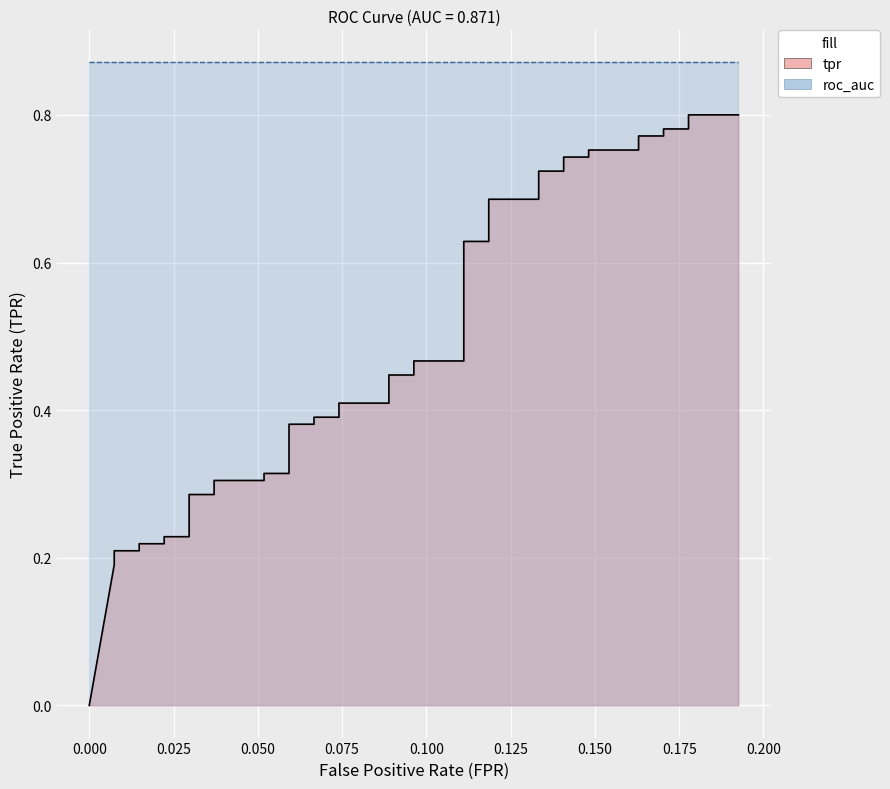

How many values are above zero?

39